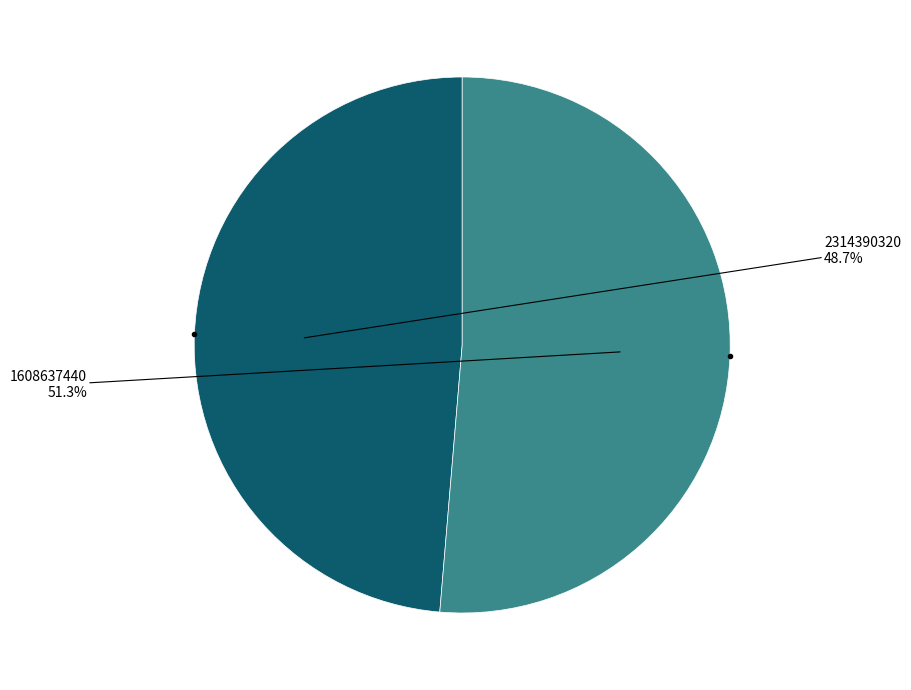

Is the sum of 1608637440 and 2314390320 greater than half?

Yes